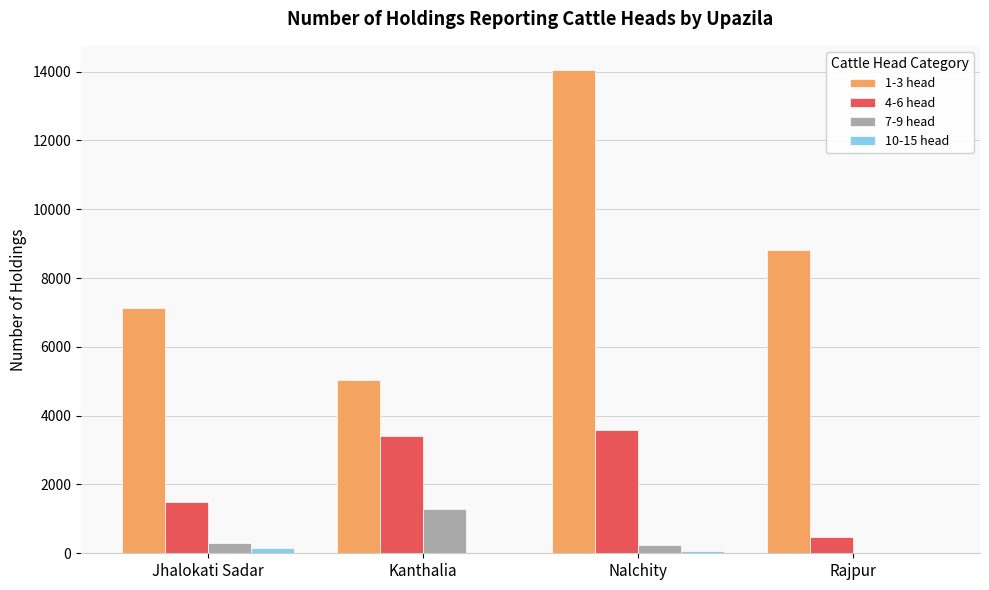

What is the highest value of the 10-15 head series?

150